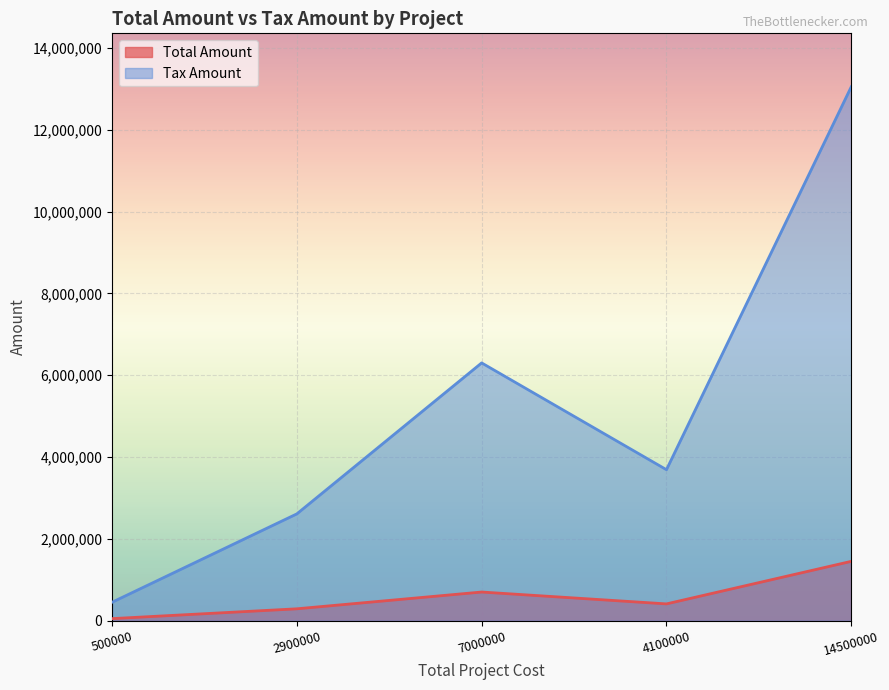

What position from the left is 4100000?

4